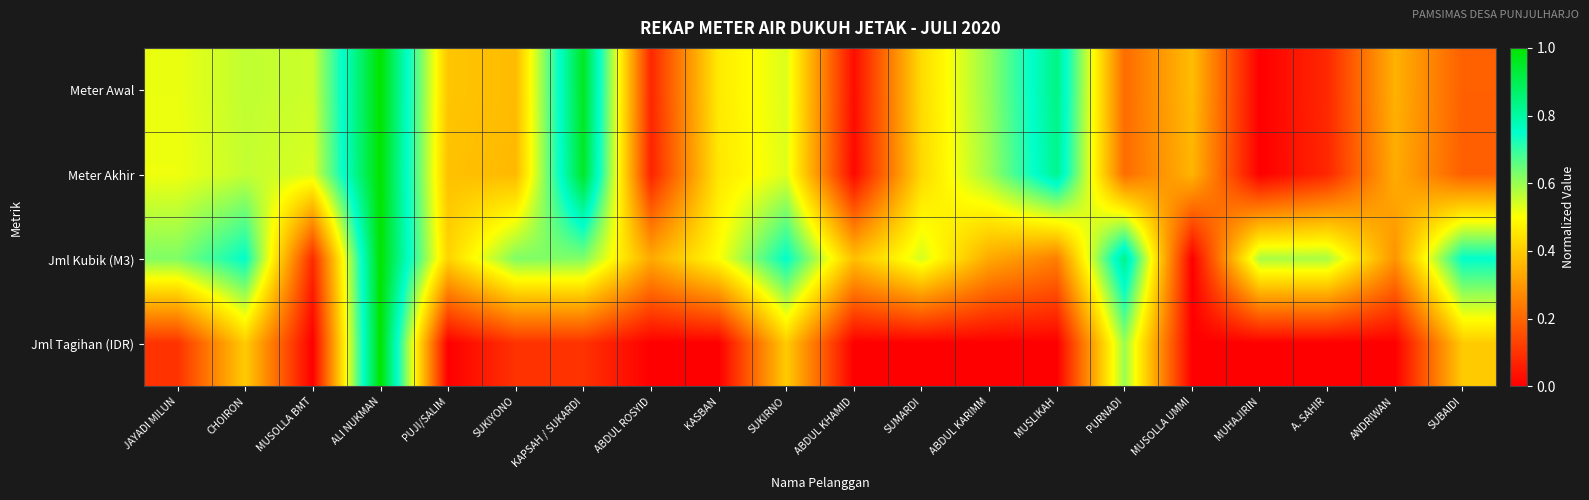

What is the greatest value displayed?

1.0